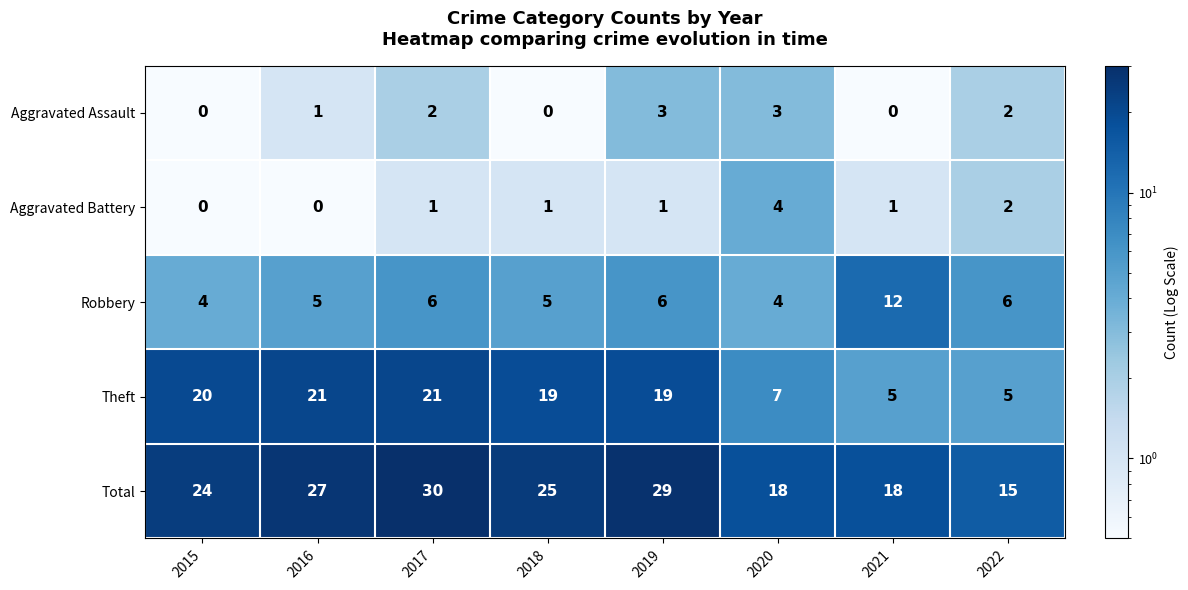

What is the difference between the maximum and minimum values in the Total series?

15